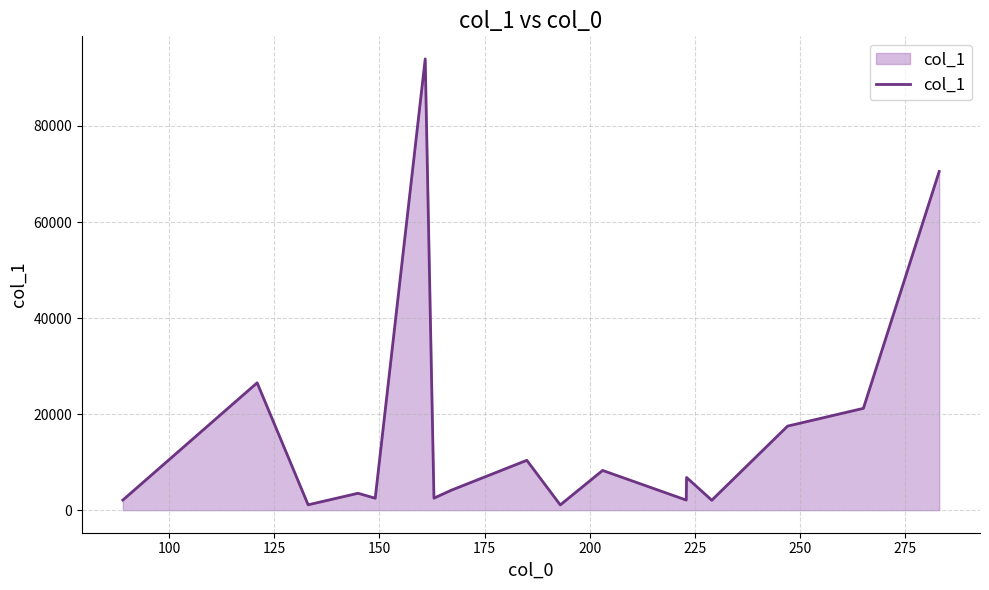

What is the difference between the maximum and minimum values?

92878.3